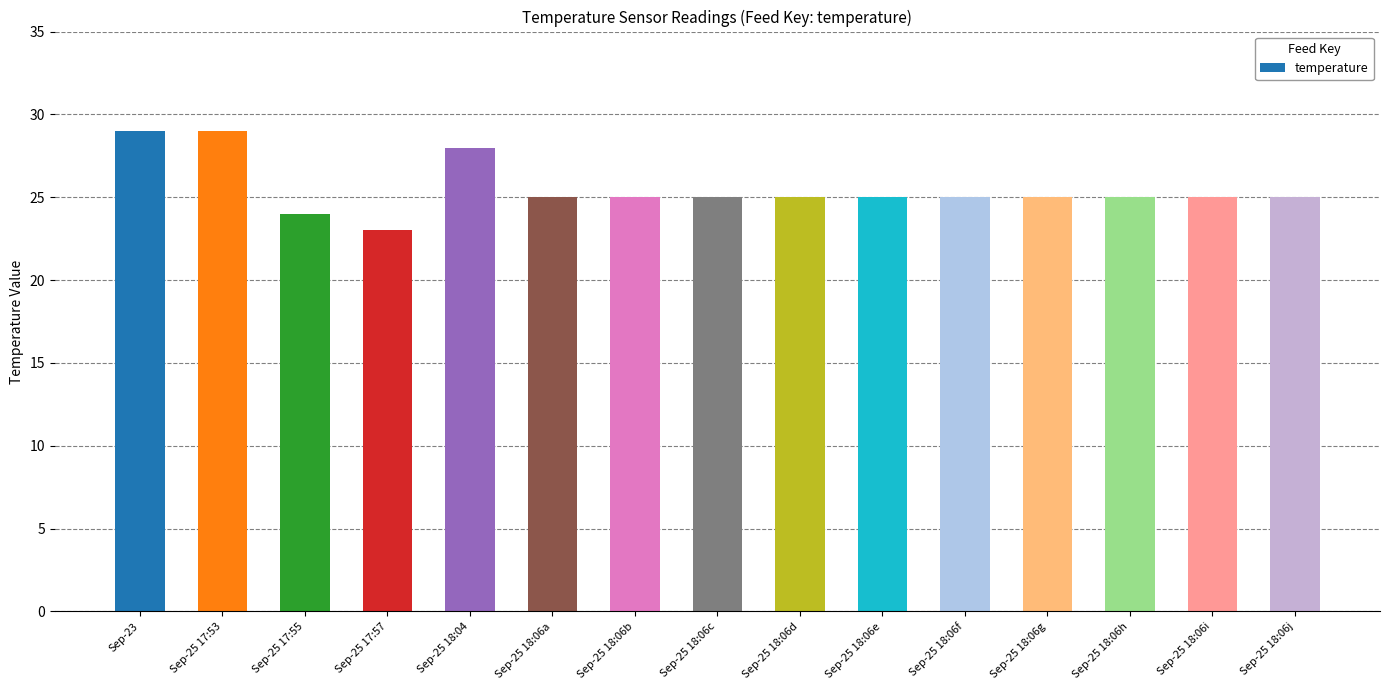

What is the label of the 1st bar from the left?

Sep-23